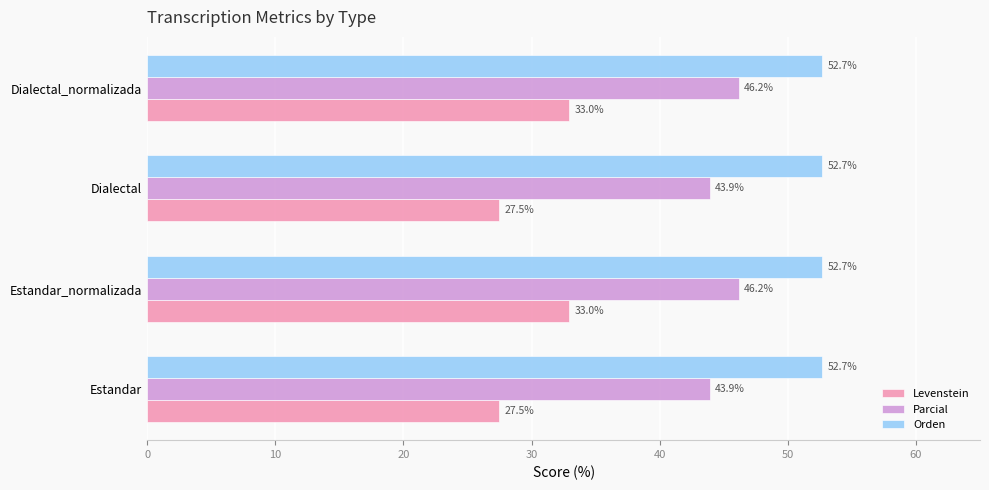

The value of Parcial at Dialectal_normalizada is 25.3. True or false?

False